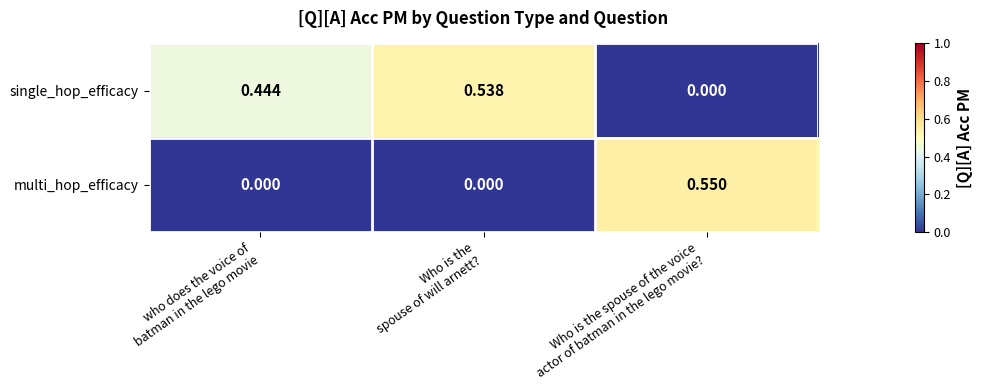

Which series changed the most between Who is the
spouse of will arnett? and Who is the spouse of the voice
actor of batman in the lego movie??

multi_hop_efficacy